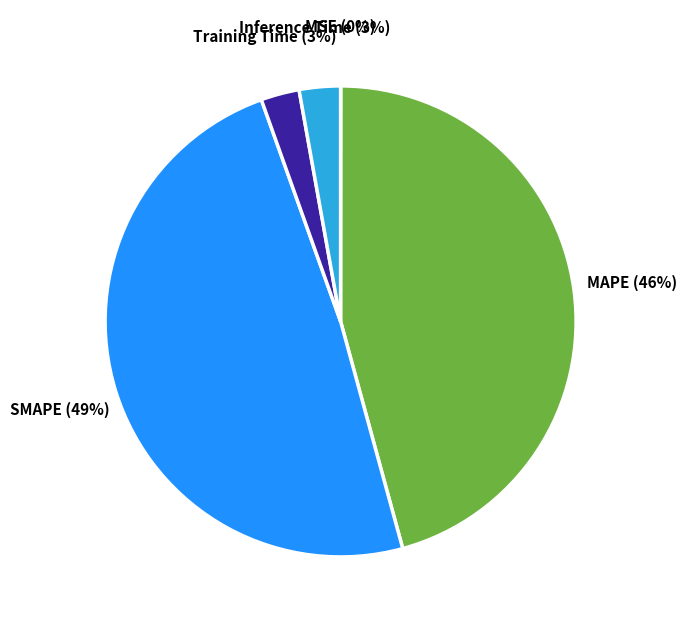

Does SMAPE account for over 50% of the chart?

No